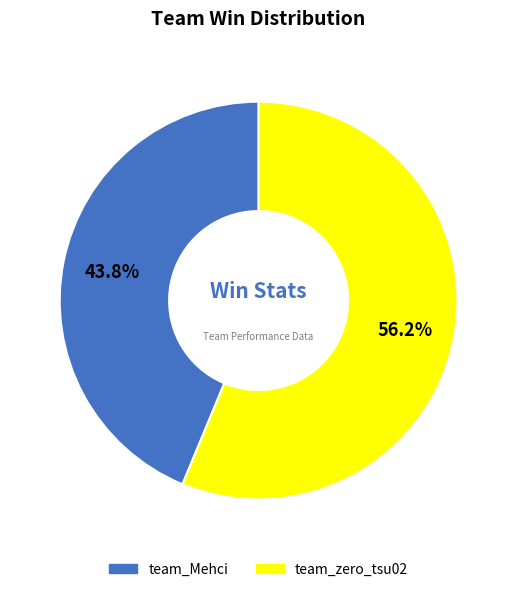

Which has a higher value, team_zero_tsu02 or team_Mehci?

team_zero_tsu02